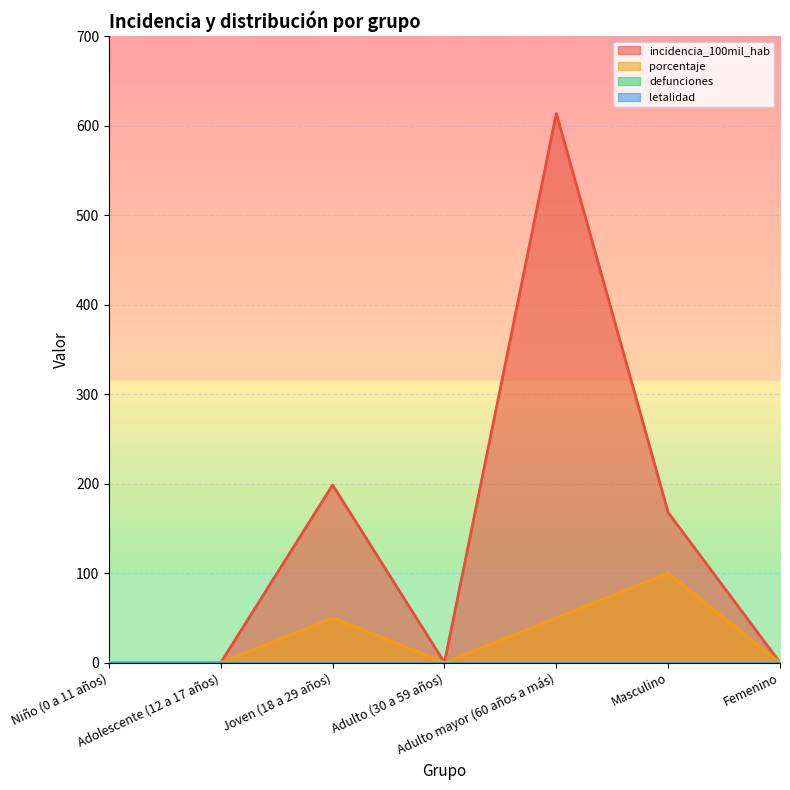

At how many categories does at least one series exceed 521?

1